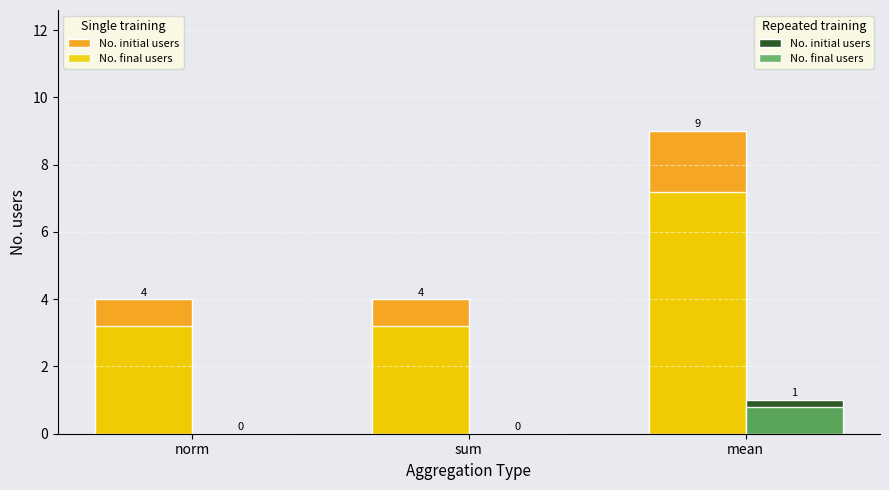

Which label corresponds to the largest value in the chart?

mean